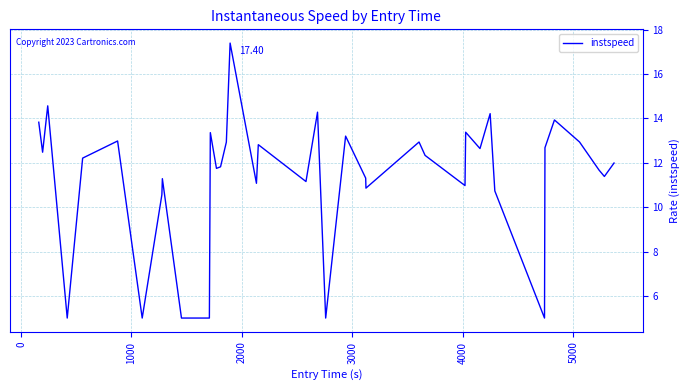

What is the difference between the maximum and minimum values?

12.4